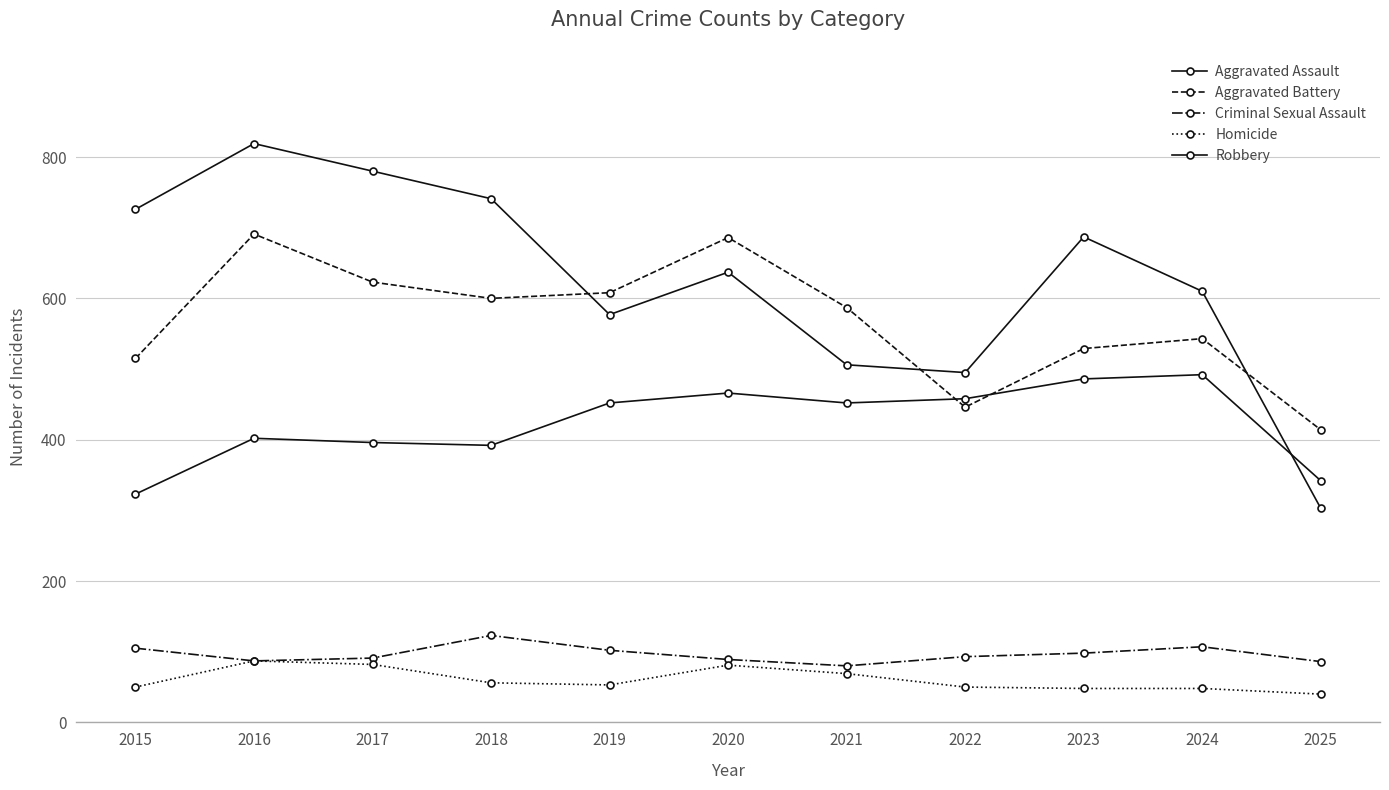

True or false: Aggravated Assault has a value of 811 at 2024.

False